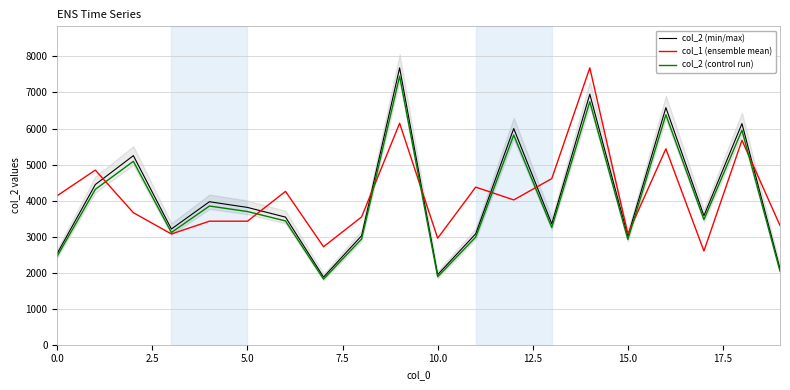

What is the minimum value for col_2 (control run)?

1820.7